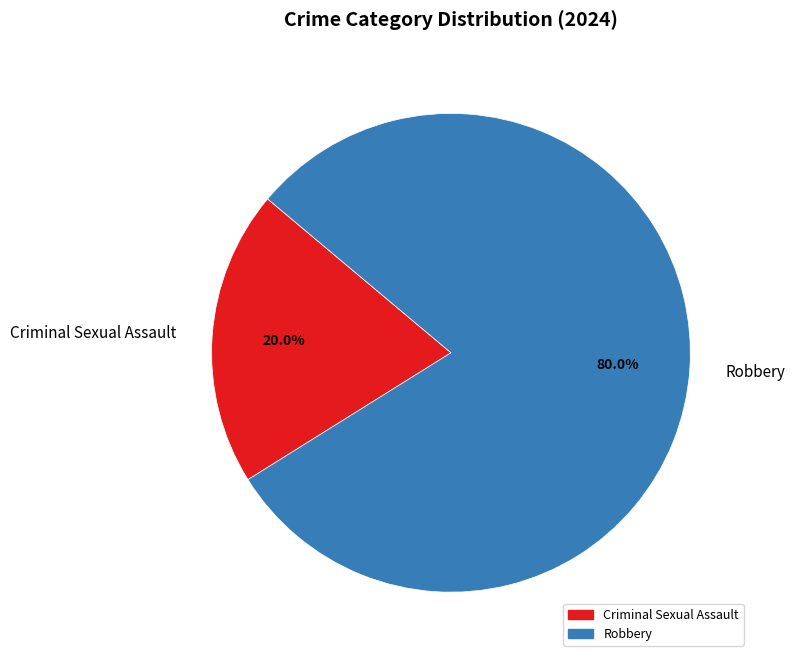

To the nearest percent, what is the average slice percentage?

50%